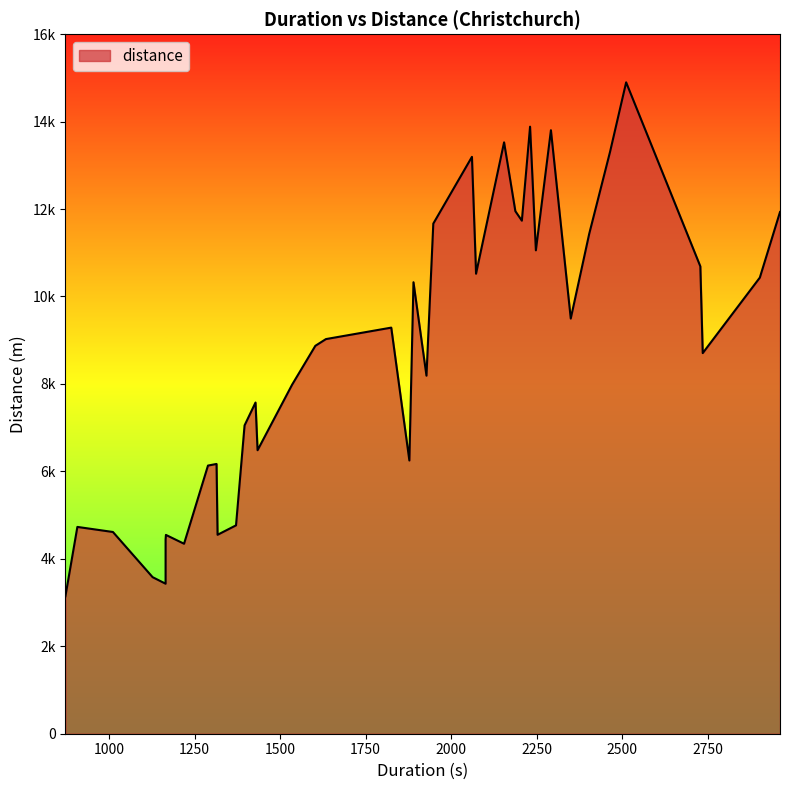

How many series are shown in this chart?

1